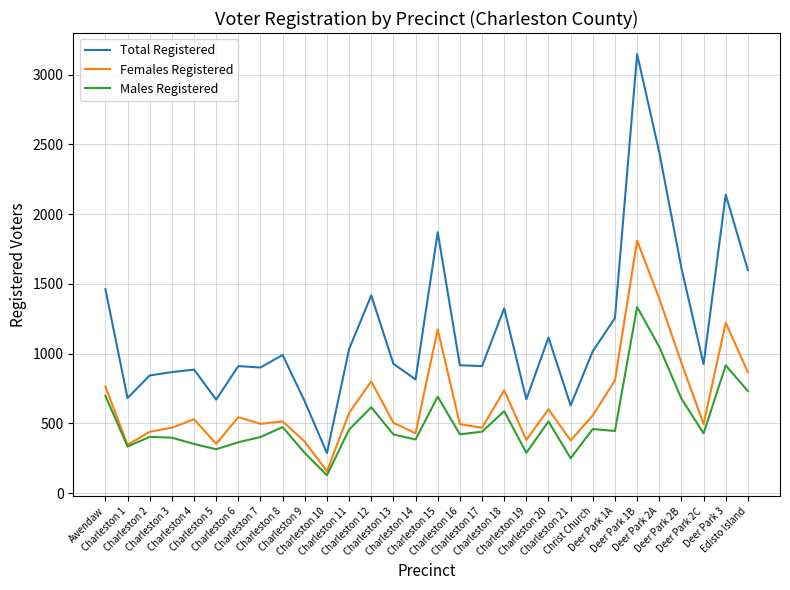

Which series has the widest spread of values?

Total Registered